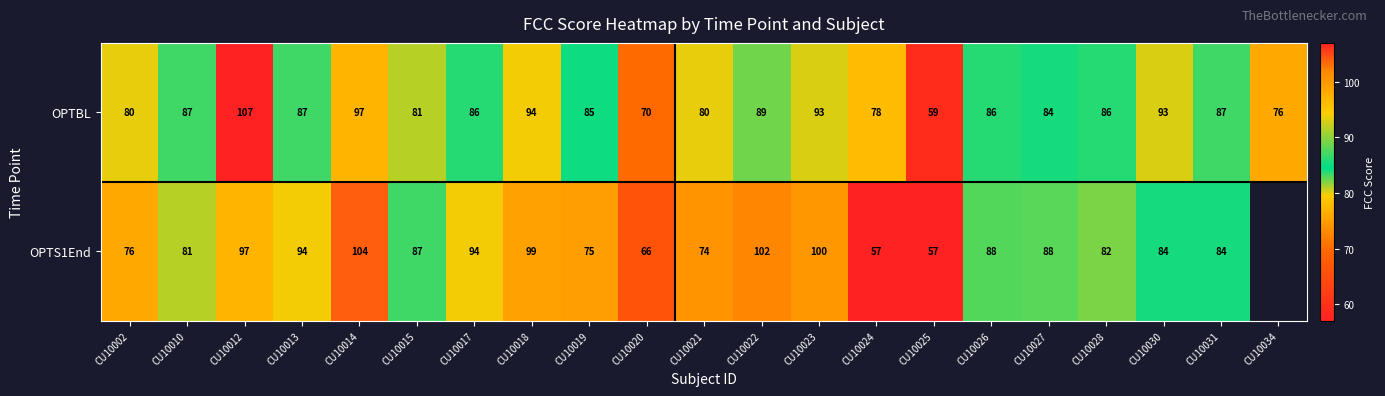

At CU10023, list the series in order from largest to smallest.

OPTS1End, OPTBL